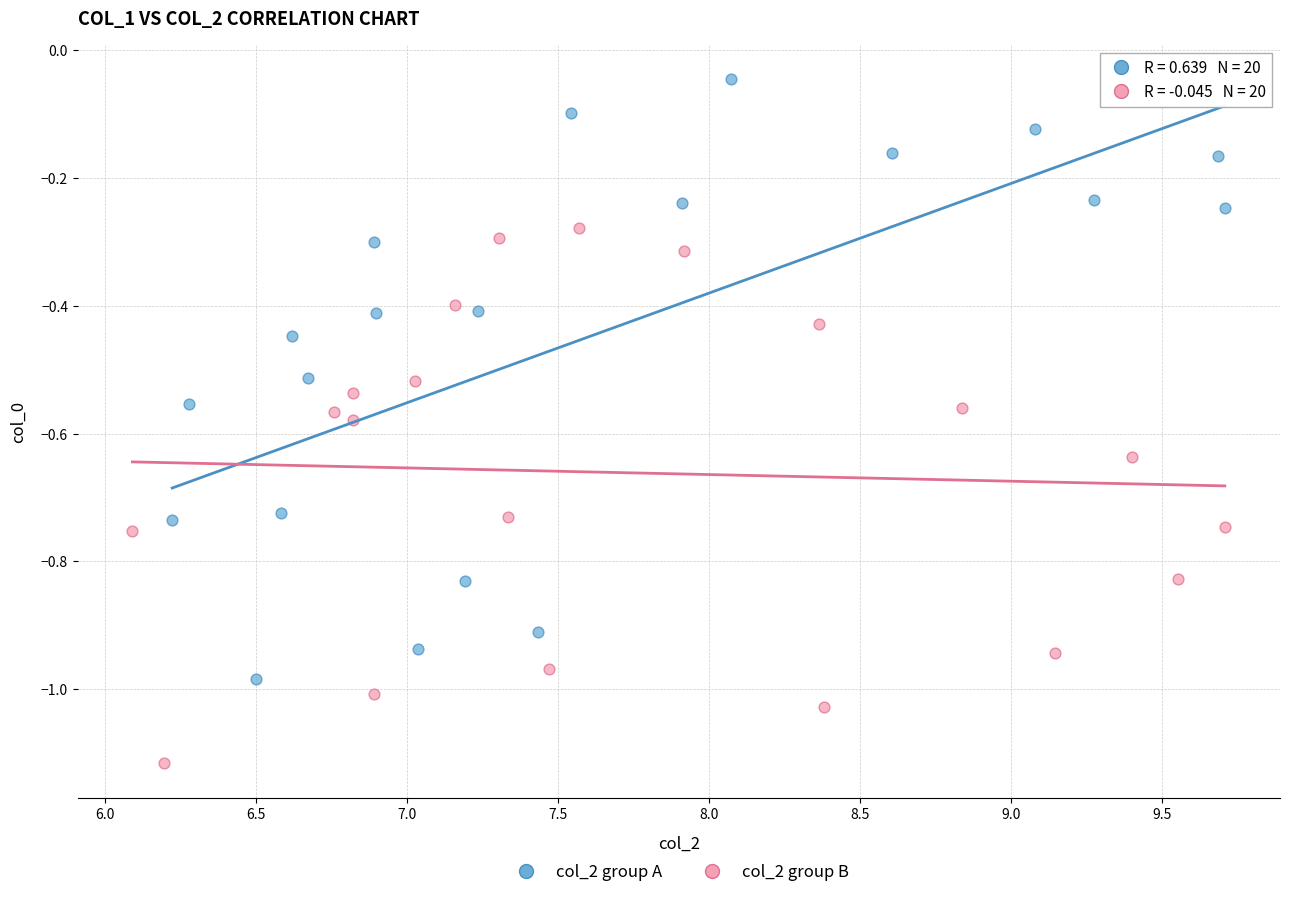

Which series reaches the maximum Y coordinate?

col_2 group A